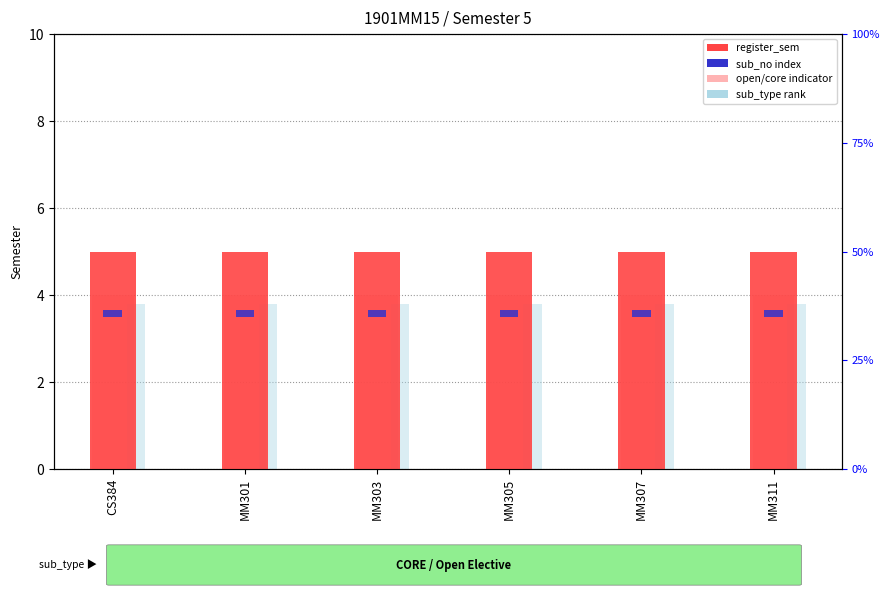

What is the total value across all series at MM311?

12.9